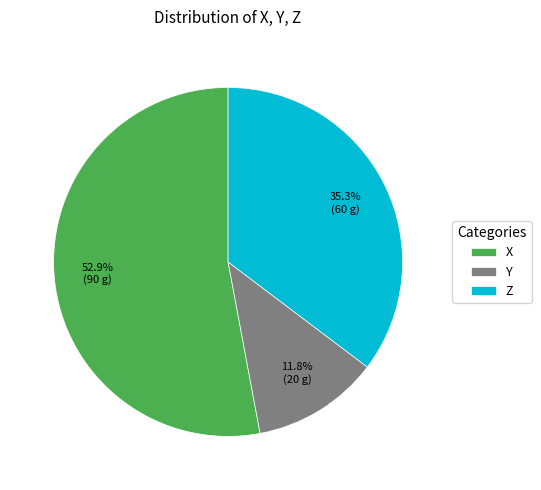

What is the smallest slice in the pie chart?

Y